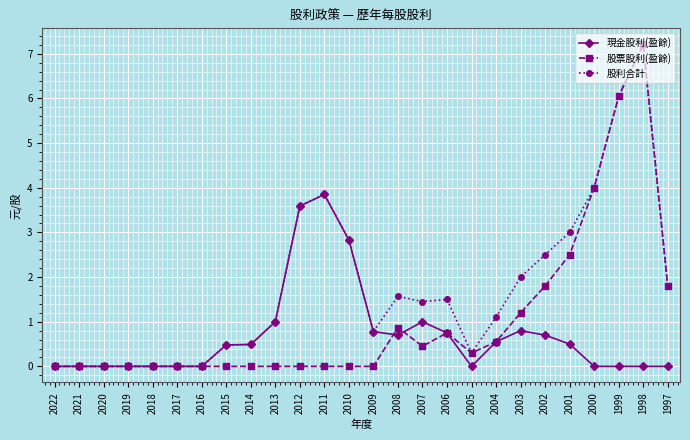

Between 2004 and 2001, which series saw the biggest shift?

股票股利(盈餘)